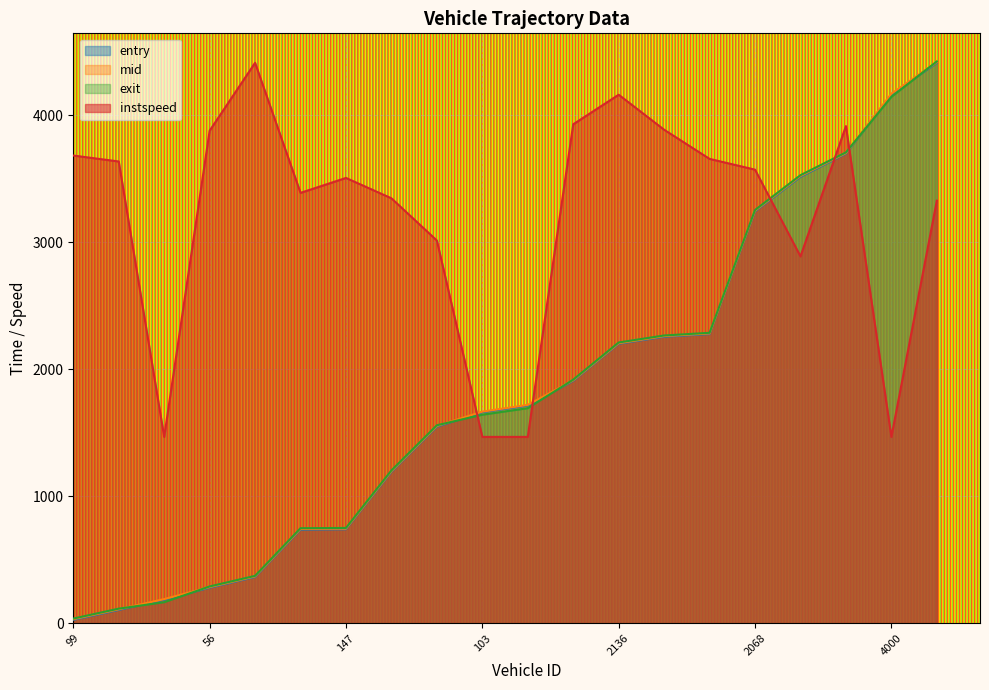

What position from the right is 2135?

7